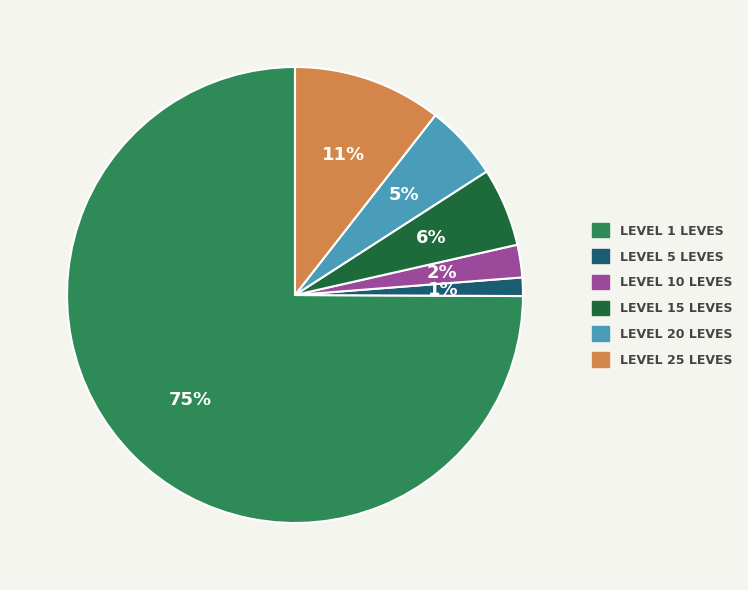

To the nearest percent, what is the average slice percentage?

17%